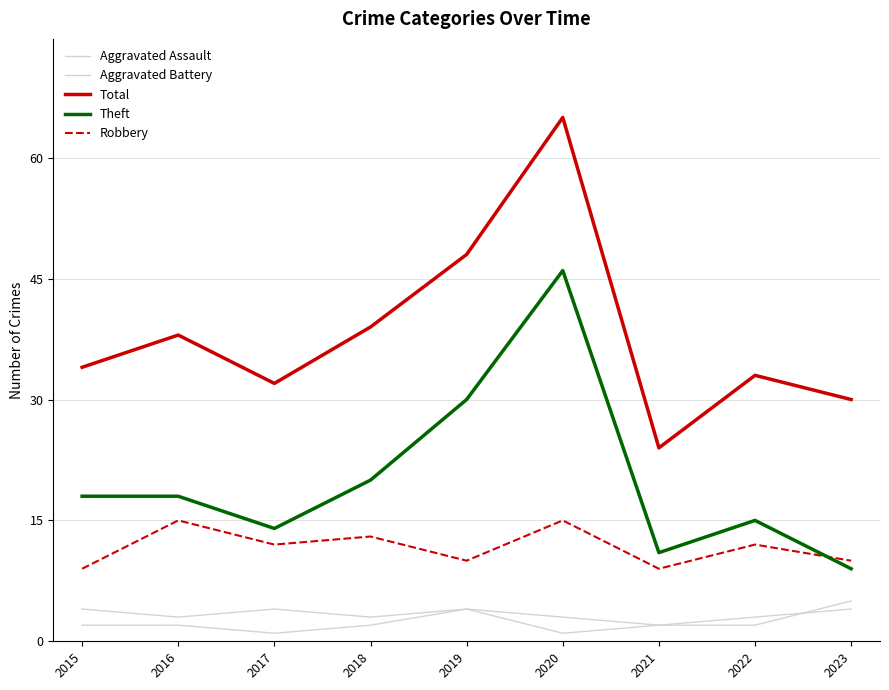

Is the value of Theft at 2023 greater than the value of Aggravated Assault at 2015?

Yes